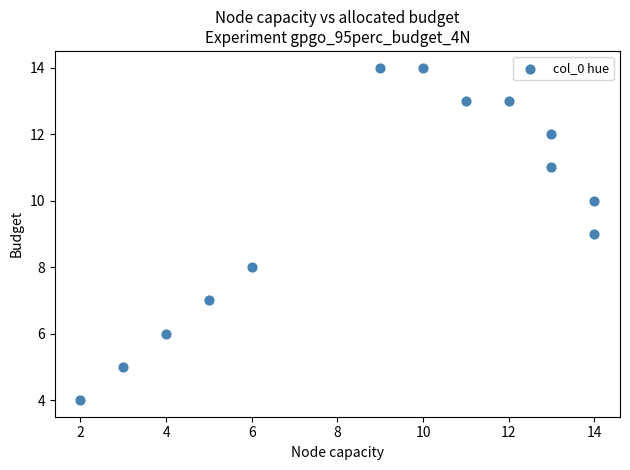

What is the range of Y values (max minus min)?

10